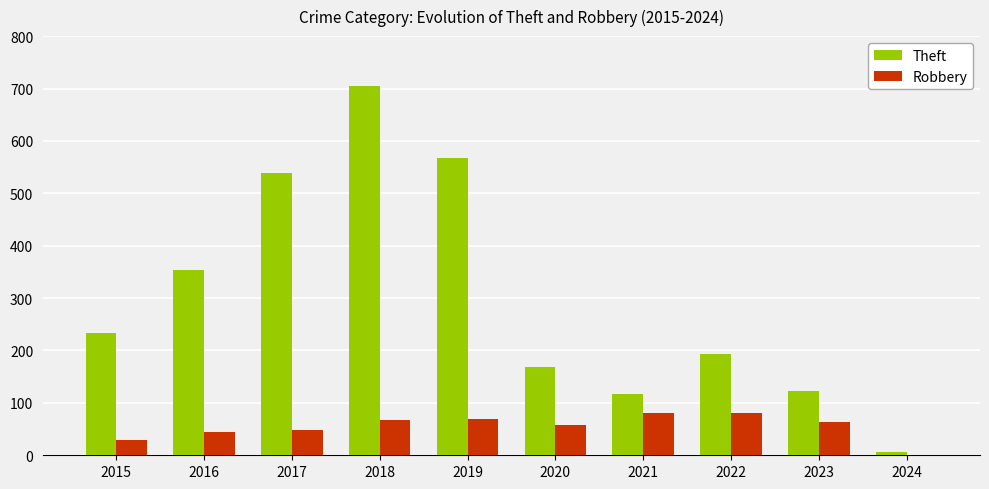

Which series has the largest range (max minus min)?

Theft